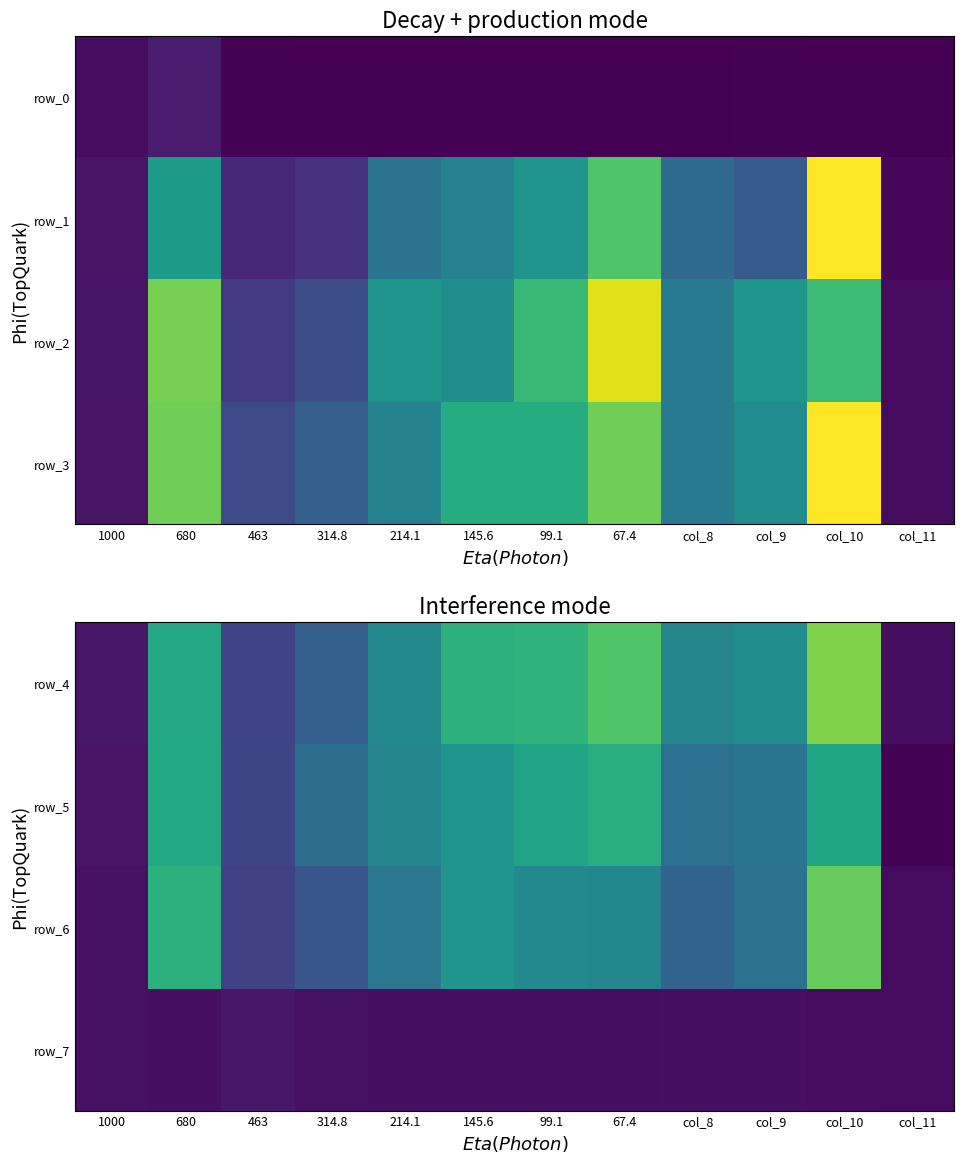

What is the approximate value of row_3 at col_11?

0.1